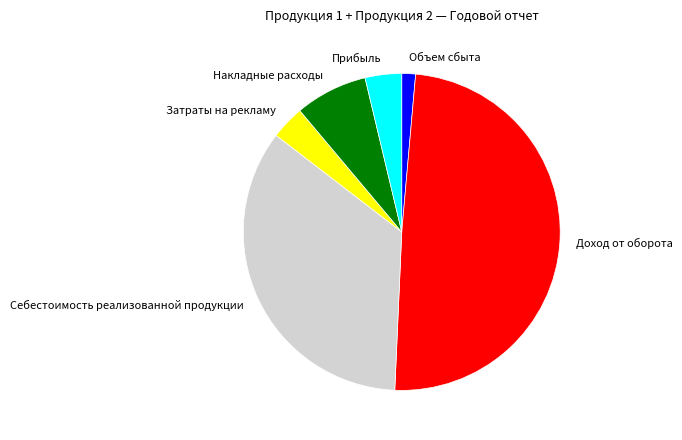

Which slice is the smallest?

Объем сбыта